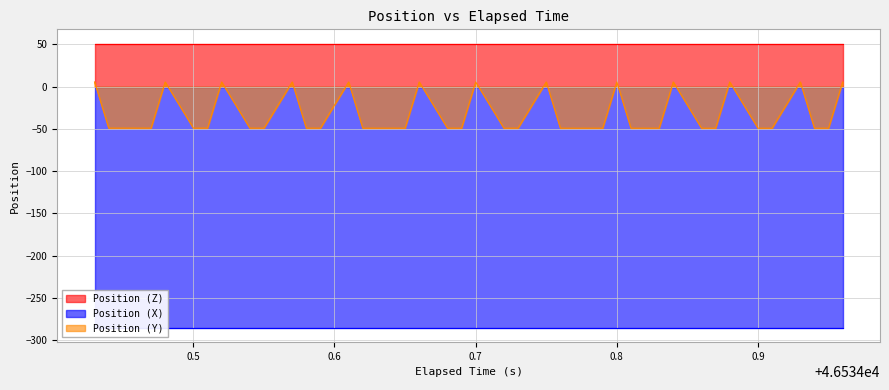

Which series has the largest total across all categories?

Position (Z)